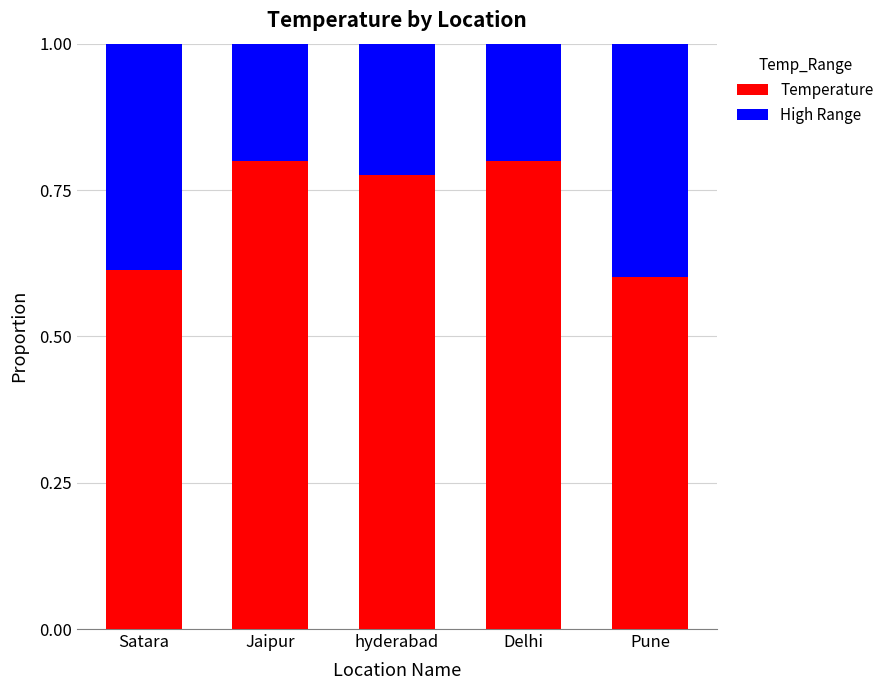

The value of Temperature at Satara is 0.6. True or false?

True